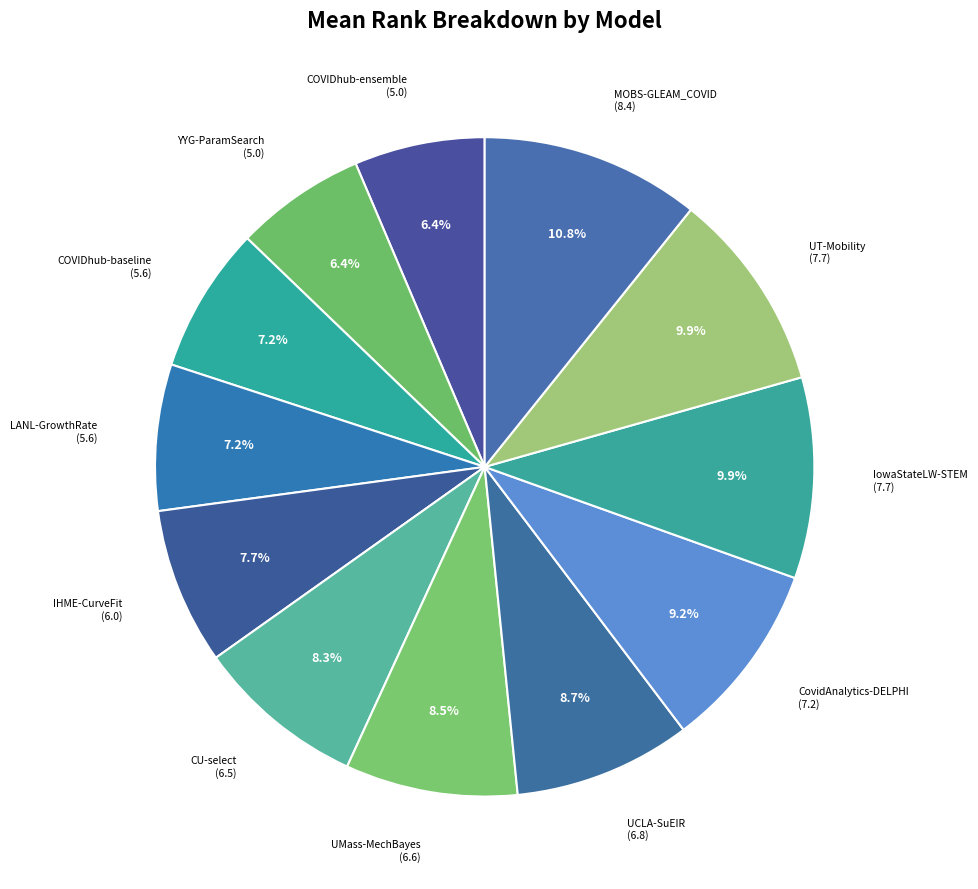

How much of the chart is everything except CU-select?

91.7%